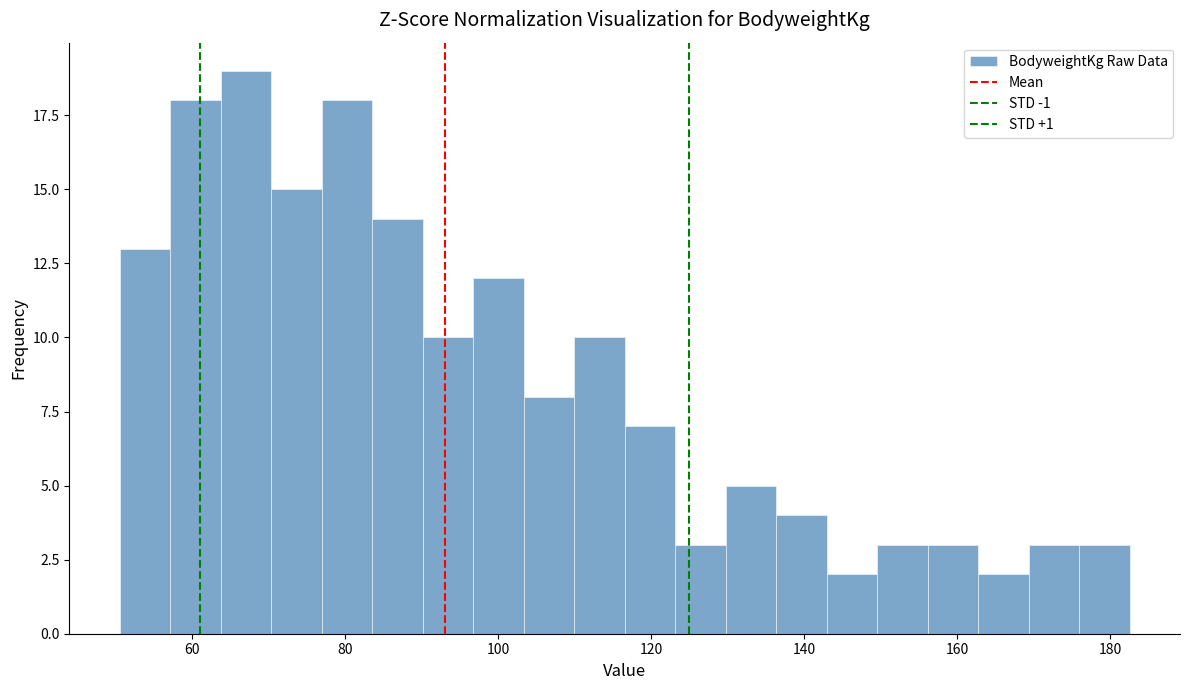

Read against the x-axis, roughly where is the centre of the tallest bar?

68